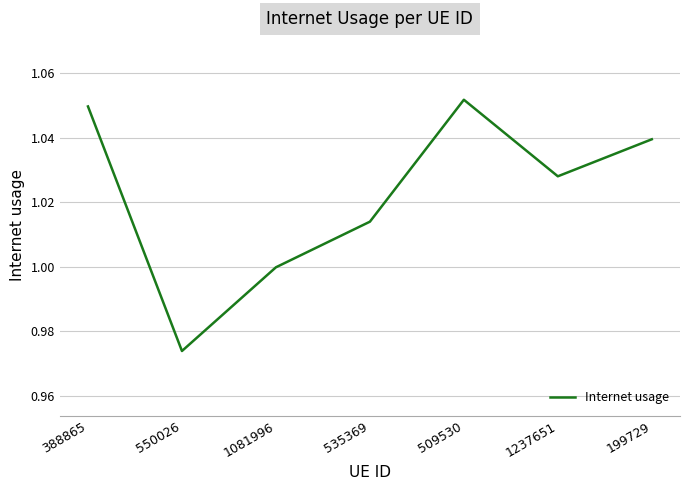

The chart shows a value of 0.4 at 550026. True or false?

False